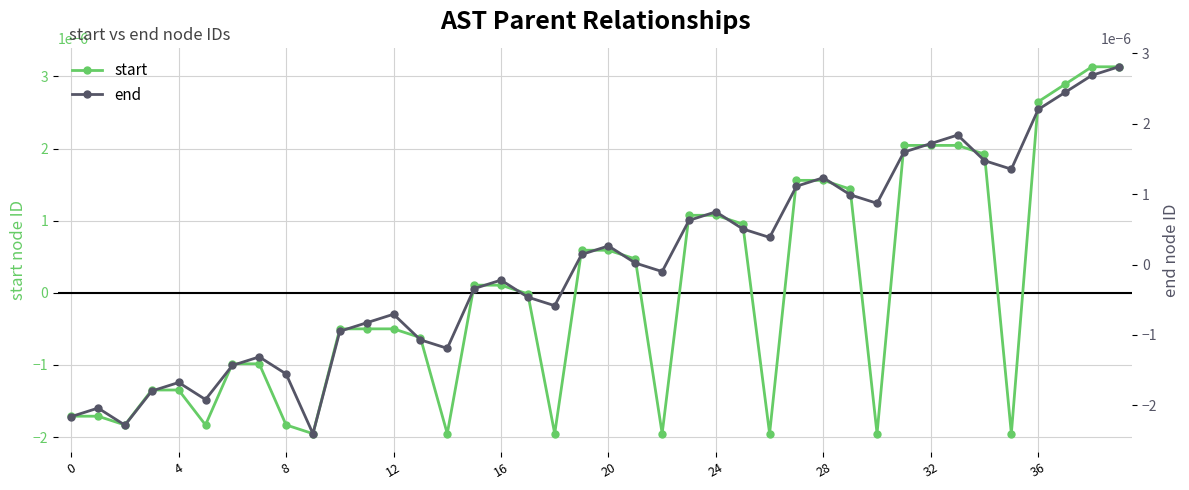

Does the chart have visible grid lines?

Yes